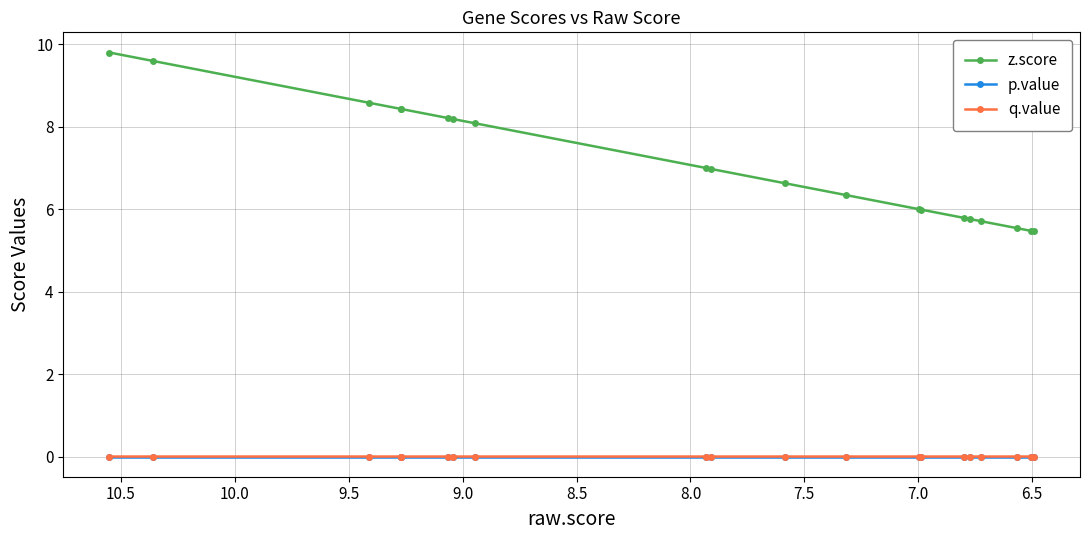

Which series has the largest total across all categories?

z.score